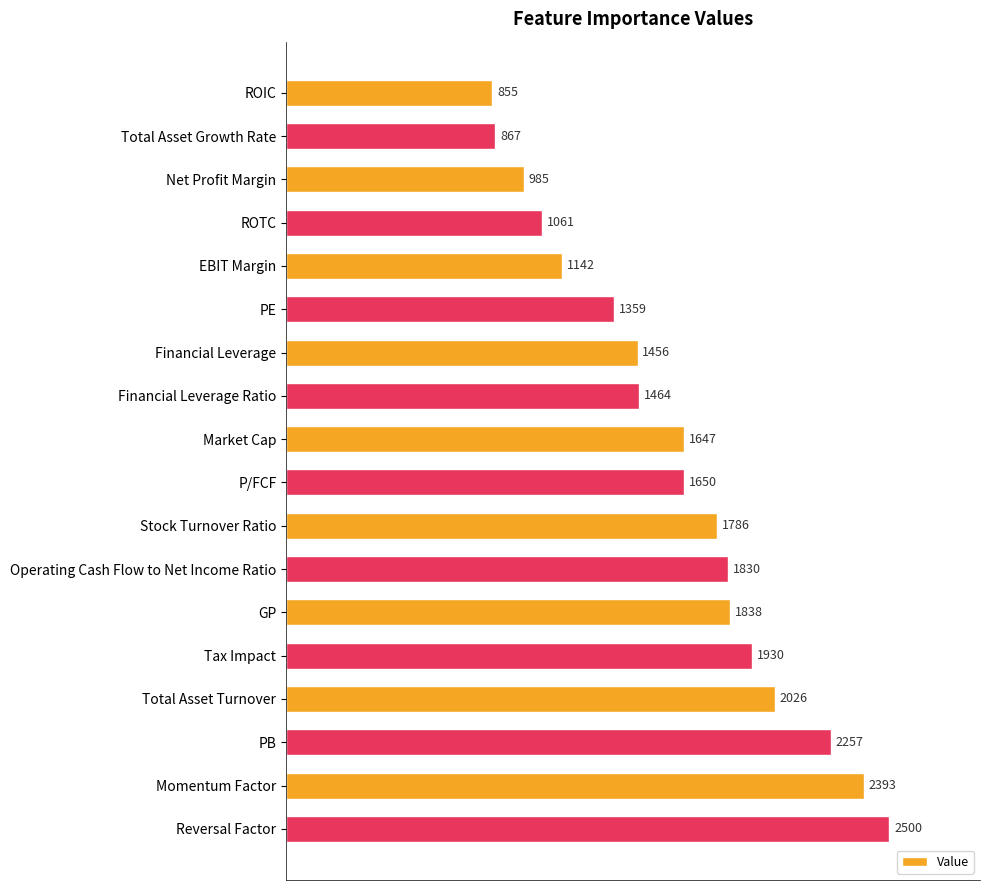

What position from the top is Market Cap?

9